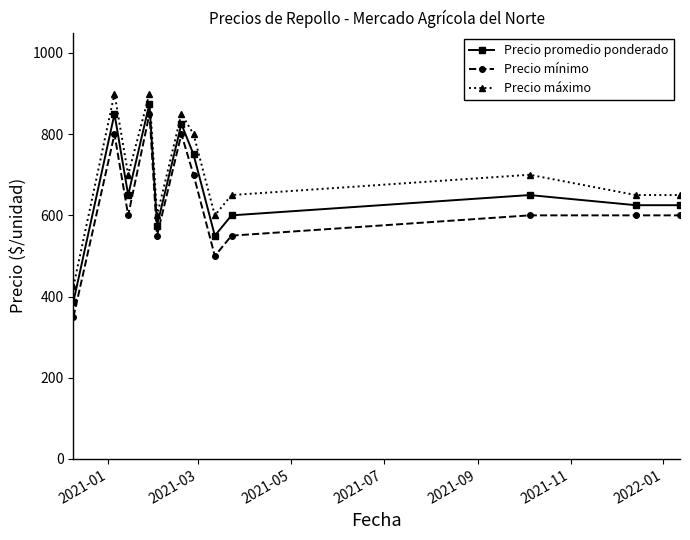

List the series in order of their overall mean, highest first.

Precio máximo, Precio promedio ponderado, Precio mínimo